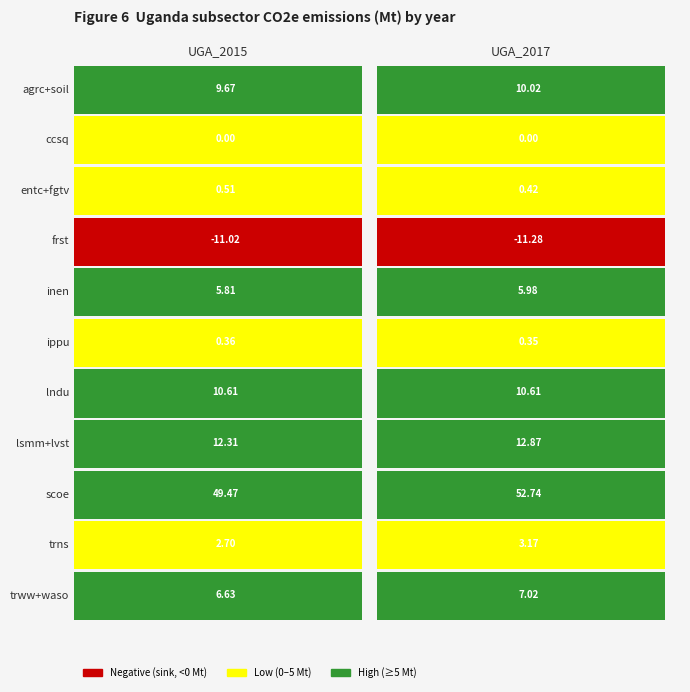

What is the total value across all series at UGA_2017?

91.9